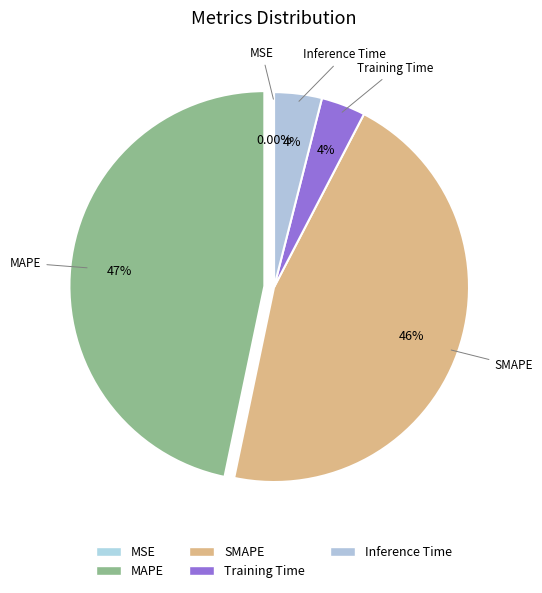

The Inference Time slice represents 4% of the pie. True or false?

True